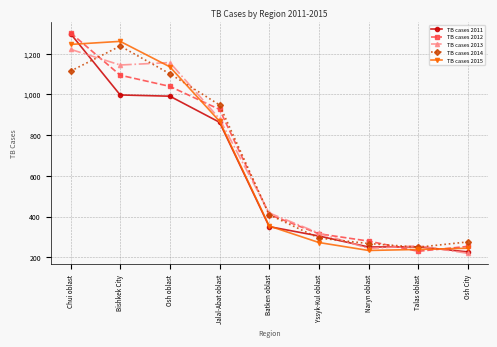

True or false: TB cases 2014 and TB cases 2011 intersect in this chart.

True